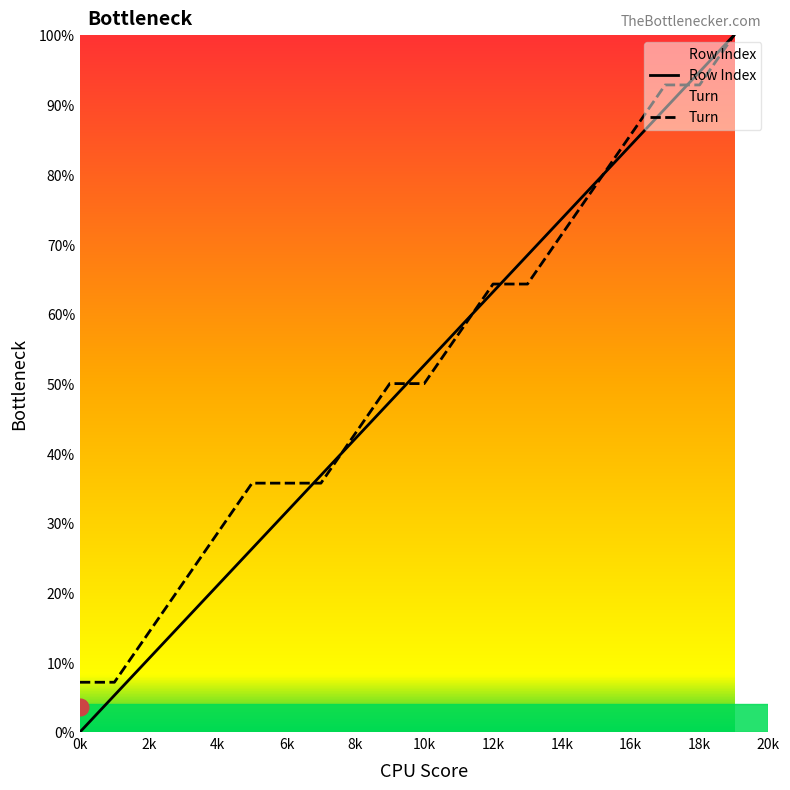

What are all the series names shown in the legend?

Row Index, Turn